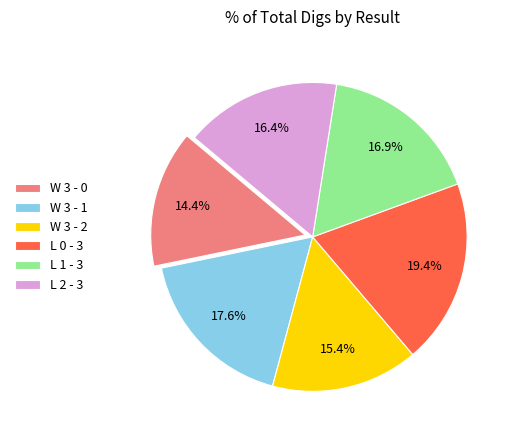

How many slices are in this pie chart?

6